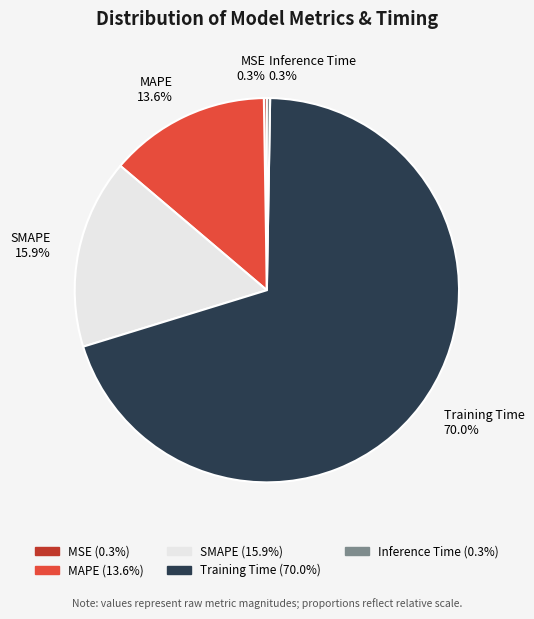

What is the majority slice?

Training Time